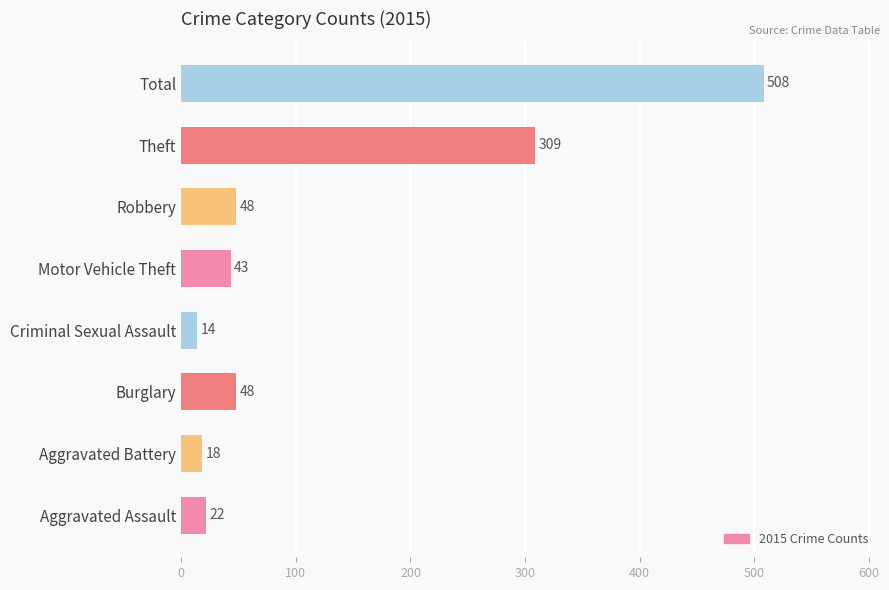

How many bars are there in total?

8